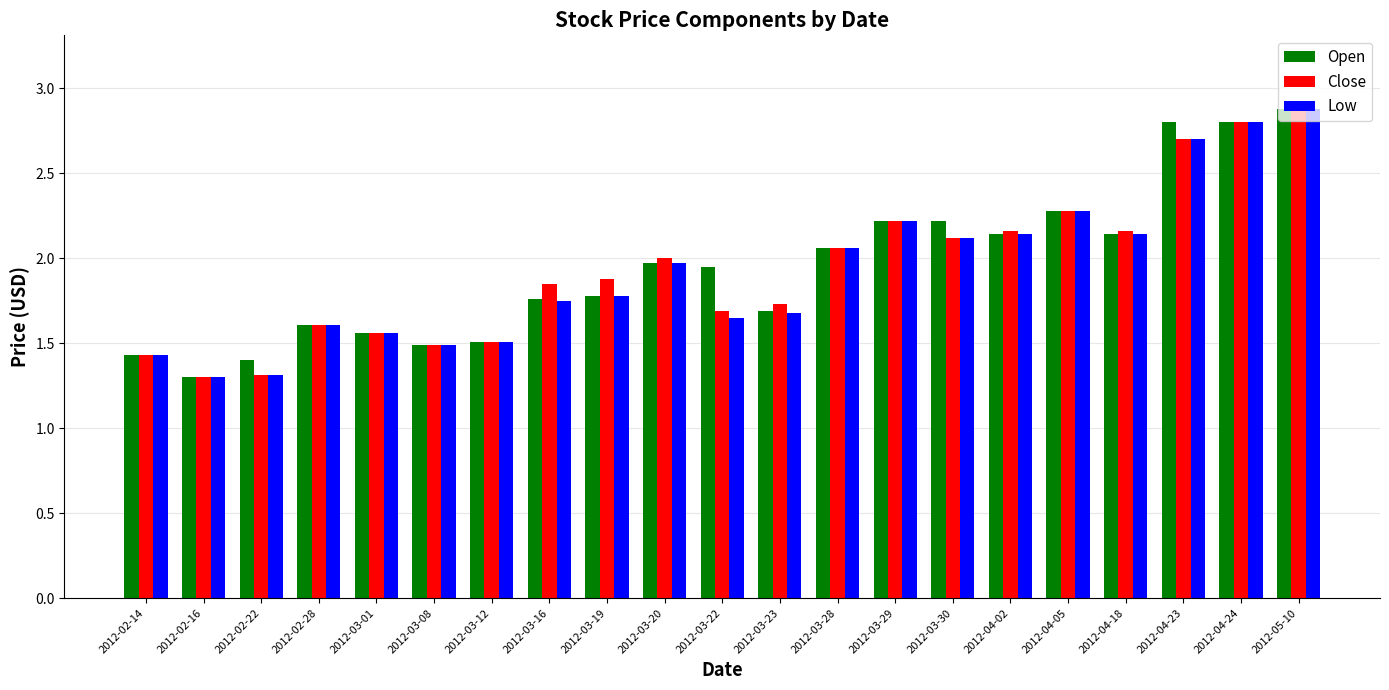

The value of Low at 2012-04-05 is 0.8. True or false?

False